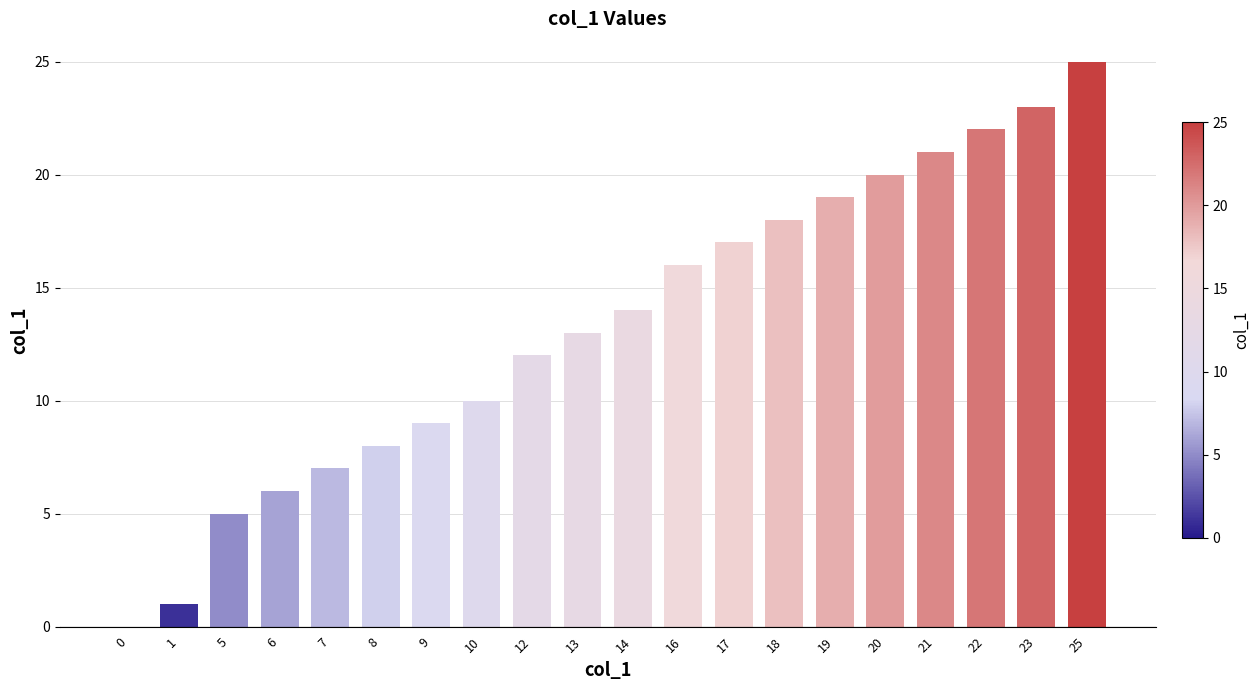

Are the bars horizontal?

No